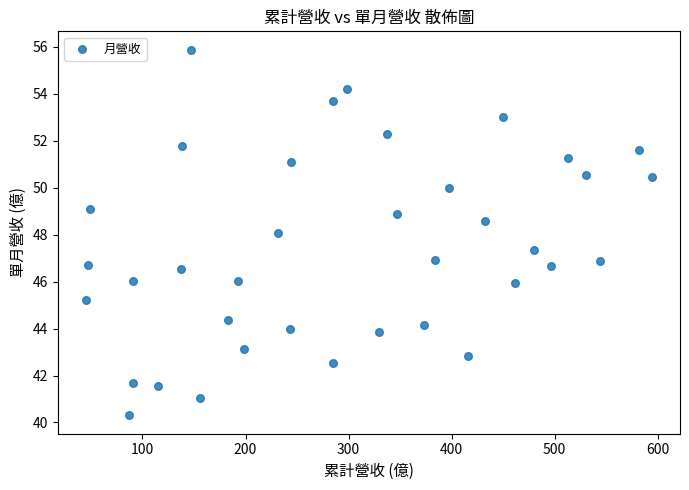

What is the range of Y values (max minus min)?

15.6